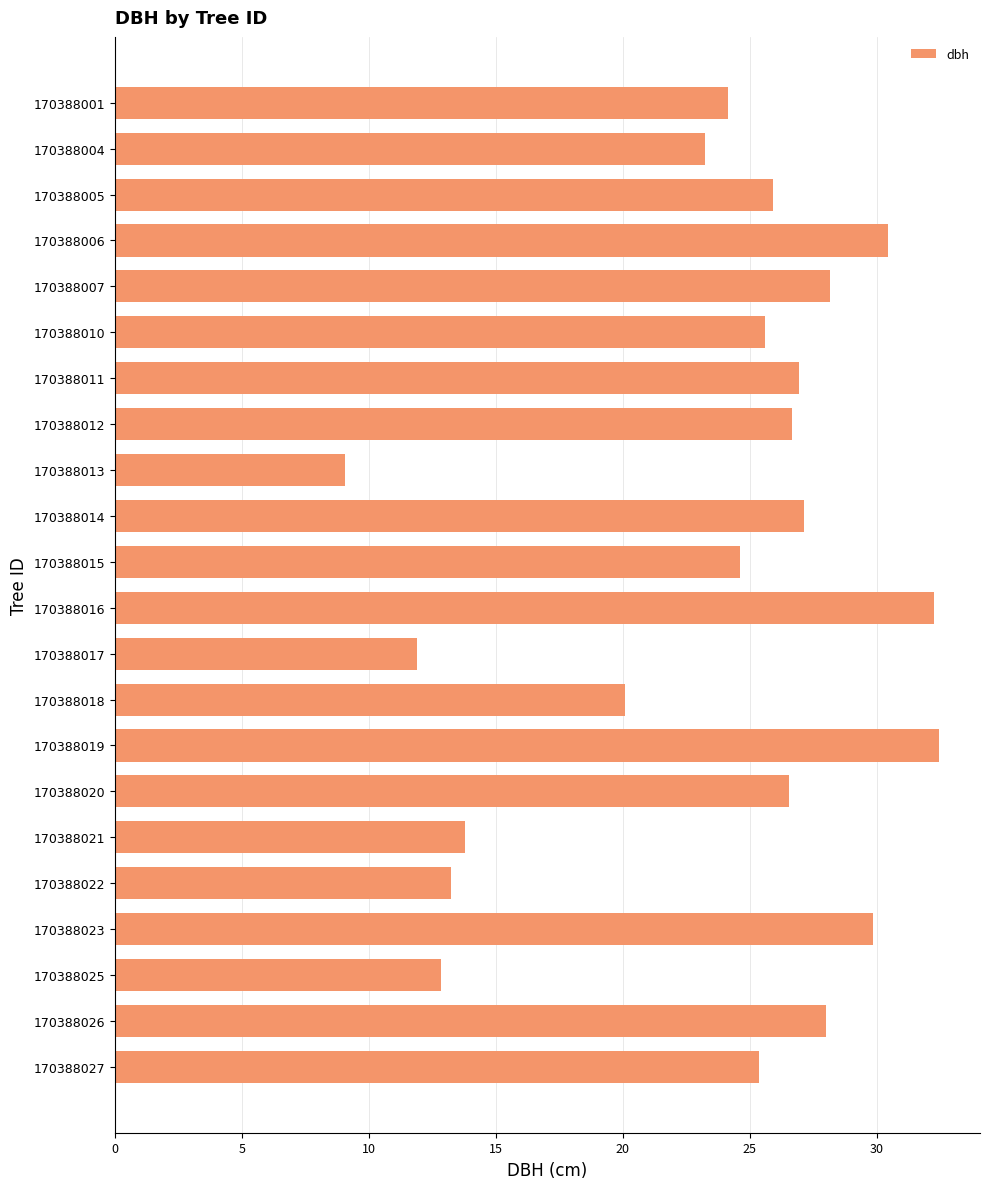

The chart shows a value of 25.4 at 170388027. True or false?

True